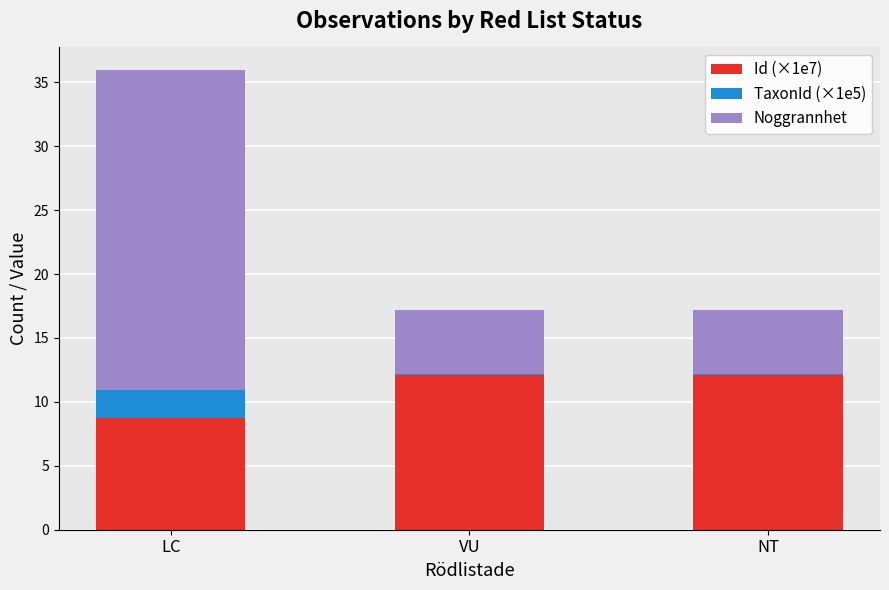

True or false: Id (×1e7) has a value of 12.1 at VU.

True